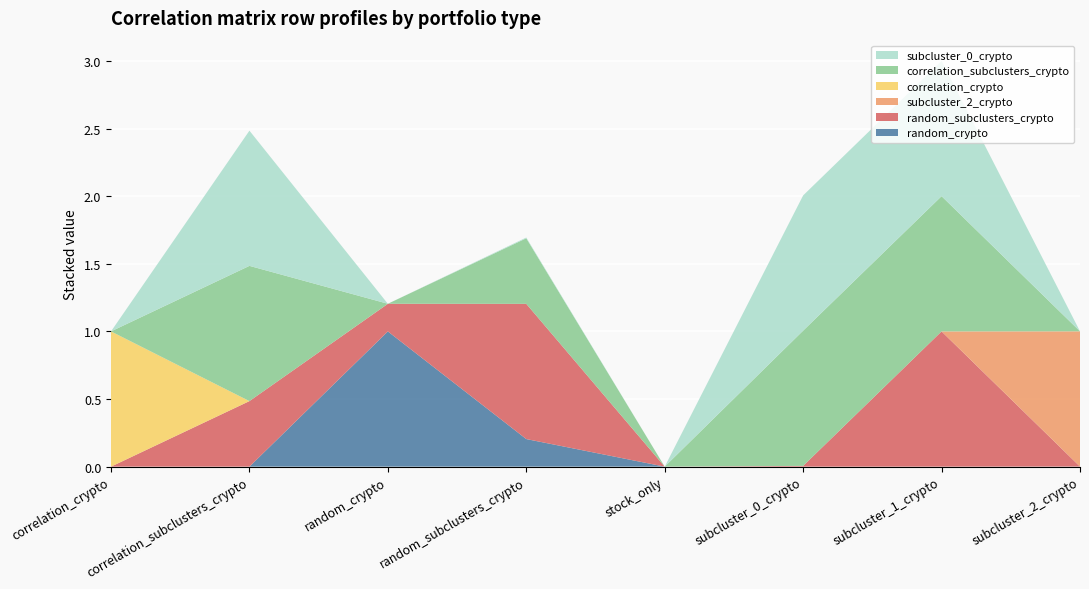

Reading left to right, list all the values displayed in this chart.

random_crypto: 0.0	0.0	1.0	0.2	0.0	0.0	0.0	0.0
random_subclusters_crypto: 0.0	0.5	0.2	1.0	0.0	0.0	1.0	0.0
subcluster_2_crypto: 0.0	0.0	0.0	0.0	0.0	0.0	0.0	1.0
correlation_crypto: 1.0	0.0	0.0	0.0	0.0	0.0	0.0	0.0
correlation_subclusters_crypto: 0.0	1.0	0.0	0.5	0.0	1.0	1.0	0.0
subcluster_0_crypto: 0.0	1.0	0.0	0.0	0.0	1.0	1.0	0.0